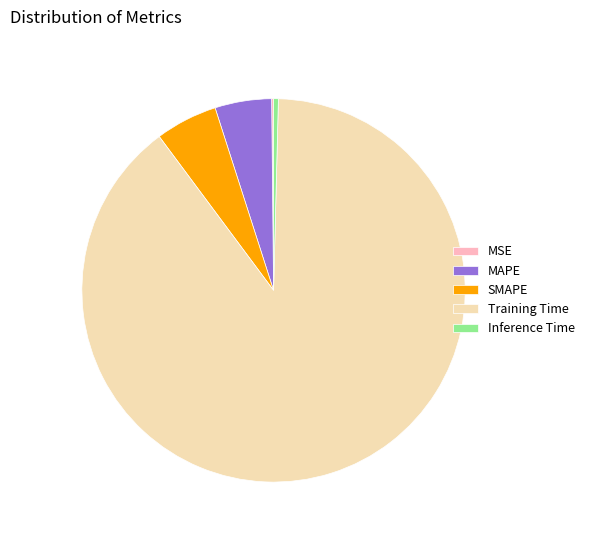

Which slice represents more than half of the pie?

Training Time